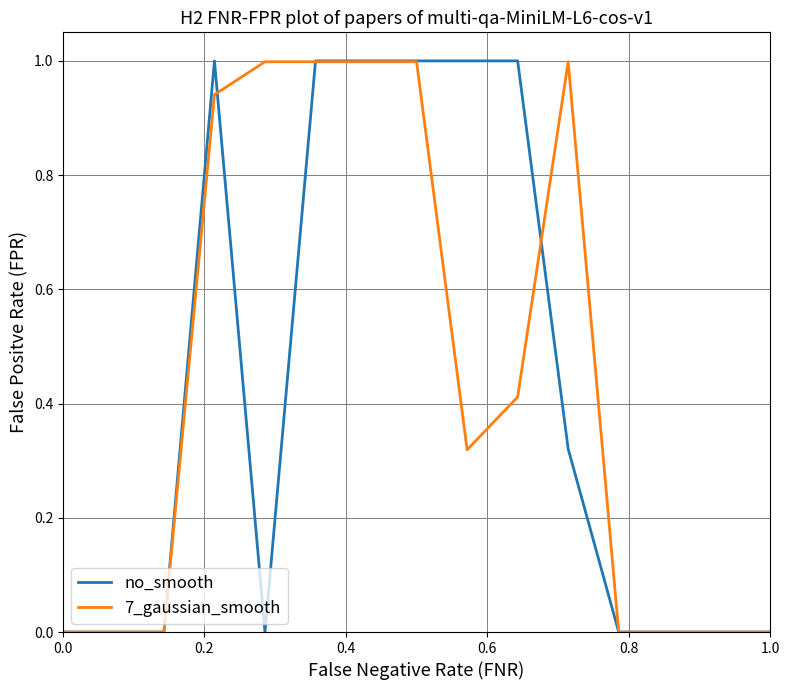

True or false: 7_gaussian_smooth and no_smooth cross at least once.

True